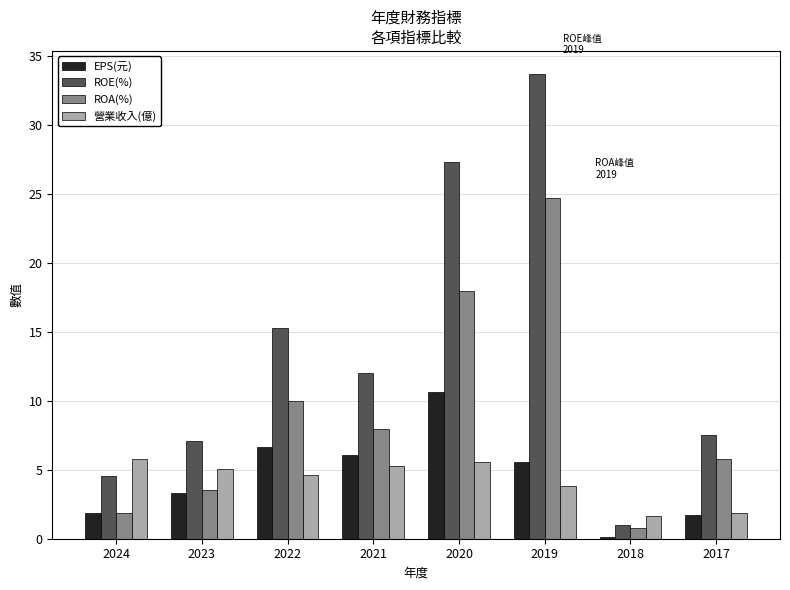

Between 2018 and 2017, which series saw the biggest shift?

ROE(%)